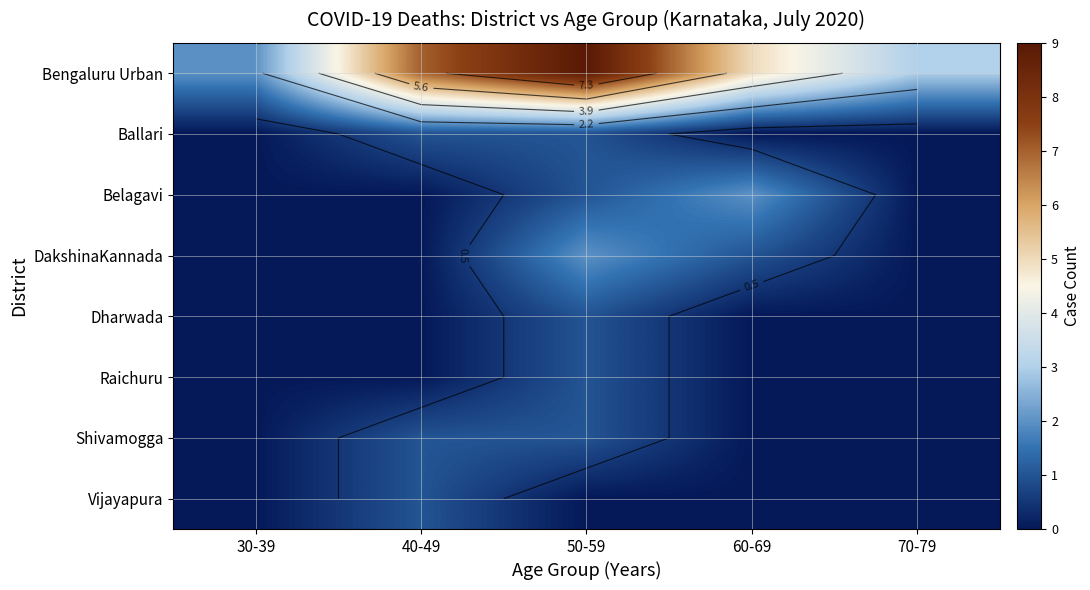

At which category is the sum across all series the highest?

50-59